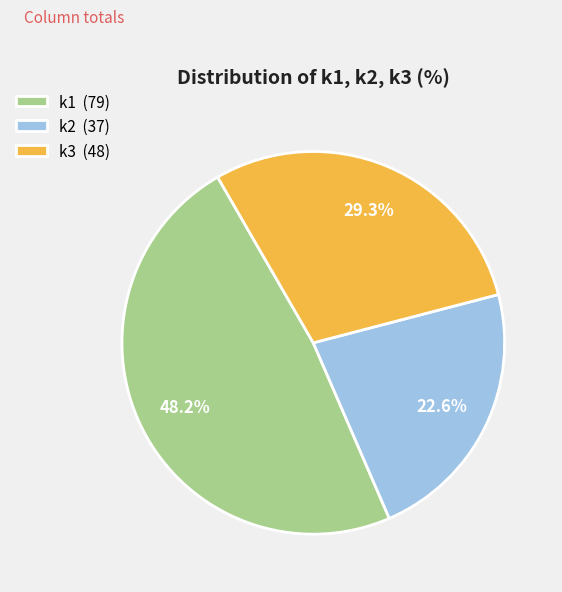

How many slices are in this pie chart?

3